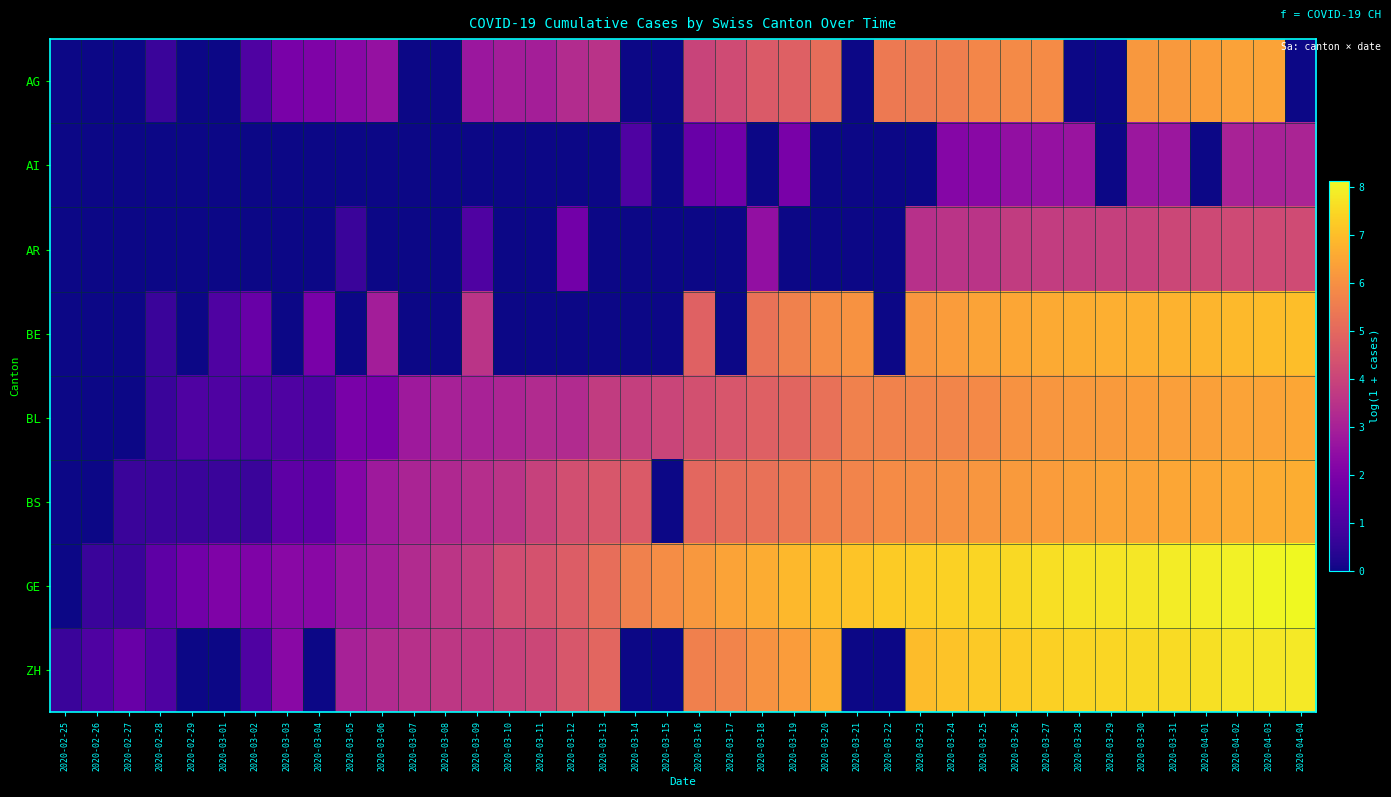

Reading left to right, what are all the values shown in this chart?

AG: 2020-02-25=0.0	2020-02-26=0.0	2020-02-27=0.0	2020-02-28=0.7	2020-02-29=0.0	2020-03-01=0.0	2020-03-02=1.1	2020-03-03=1.9	2020-03-04=2.1	2020-03-05=2.3	2020-03-06=2.6	2020-03-07=0.0	2020-03-08=0.0	2020-03-09=2.7	2020-03-10=2.9	2020-03-11=2.9	2020-03-12=3.3	2020-03-13=3.5	2020-03-14=0.0	2020-03-15=0.0	2020-03-16=4.0	2020-03-17=4.2	2020-03-18=4.6	2020-03-19=4.8	2020-03-20=5.1	2020-03-21=0.0	2020-03-22=5.5	2020-03-23=5.5	2020-03-24=5.6	2020-03-25=5.8	2020-03-26=5.9	2020-03-27=5.9	2020-03-28=0.0	2020-03-29=0.0	2020-03-30=6.2	2020-03-31=6.2	2020-04-01=6.3	2020-04-02=6.4	2020-04-03=6.4	2020-04-04=0.0
AI: 2020-02-25=0.0	2020-02-26=0.0	2020-02-27=0.0	2020-02-28=0.0	2020-02-29=0.0	2020-03-01=0.0	2020-03-02=0.0	2020-03-03=0.0	2020-03-04=0.0	2020-03-05=0.0	2020-03-06=0.0	2020-03-07=0.0	2020-03-08=0.0	2020-03-09=0.0	2020-03-10=0.0	2020-03-11=0.0	2020-03-12=0.0	2020-03-13=0.0	2020-03-14=1.1	2020-03-15=0.0	2020-03-16=1.6	2020-03-17=1.8	2020-03-18=0.0	2020-03-19=1.9	2020-03-20=0.0	2020-03-21=0.0	2020-03-22=0.0	2020-03-23=0.0	2020-03-24=2.2	2020-03-25=2.3	2020-03-26=2.5	2020-03-27=2.6	2020-03-28=2.6	2020-03-29=0.0	2020-03-30=2.7	2020-03-31=2.7	2020-04-01=0.0	2020-04-02=3.0	2020-04-03=3.0	2020-04-04=3.1
AR: 2020-02-25=0.0	2020-02-26=0.0	2020-02-27=0.0	2020-02-28=0.0	2020-02-29=0.0	2020-03-01=0.0	2020-03-02=0.0	2020-03-03=0.0	2020-03-04=0.0	2020-03-05=0.7	2020-03-06=0.0	2020-03-07=0.0	2020-03-08=0.0	2020-03-09=1.1	2020-03-10=0.0	2020-03-11=0.0	2020-03-12=1.8	2020-03-13=0.0	2020-03-14=0.0	2020-03-15=0.0	2020-03-16=0.0	2020-03-17=0.0	2020-03-18=2.5	2020-03-19=0.0	2020-03-20=0.0	2020-03-21=0.0	2020-03-22=0.0	2020-03-23=3.4	2020-03-24=3.5	2020-03-25=3.6	2020-03-26=3.8	2020-03-27=3.8	2020-03-28=3.8	2020-03-29=3.9	2020-03-30=3.9	2020-03-31=4.1	2020-04-01=4.1	2020-04-02=4.2	2020-04-03=4.2	2020-04-04=4.2
BE: 2020-02-25=0.0	2020-02-26=0.0	2020-02-27=0.0	2020-02-28=0.7	2020-02-29=0.0	2020-03-01=1.1	2020-03-02=1.6	2020-03-03=0.0	2020-03-04=1.9	2020-03-05=0.0	2020-03-06=2.9	2020-03-07=0.0	2020-03-08=0.0	2020-03-09=3.6	2020-03-10=0.0	2020-03-11=0.0	2020-03-12=0.0	2020-03-13=0.0	2020-03-14=0.0	2020-03-15=0.0	2020-03-16=4.8	2020-03-17=0.0	2020-03-18=5.3	2020-03-19=5.6	2020-03-20=5.9	2020-03-21=6.0	2020-03-22=0.0	2020-03-23=6.2	2020-03-24=6.3	2020-03-25=6.4	2020-03-26=6.5	2020-03-27=6.6	2020-03-28=6.6	2020-03-29=6.7	2020-03-30=6.7	2020-03-31=6.8	2020-04-01=6.8	2020-04-02=6.9	2020-04-03=7.0	2020-04-04=7.0
BL: 2020-02-25=0.0	2020-02-26=0.0	2020-02-27=0.0	2020-02-28=0.7	2020-02-29=1.1	2020-03-01=1.1	2020-03-02=1.1	2020-03-03=1.1	2020-03-04=1.1	2020-03-05=1.9	2020-03-06=1.9	2020-03-07=2.8	2020-03-08=3.0	2020-03-09=3.0	2020-03-10=3.1	2020-03-11=3.3	2020-03-12=3.3	2020-03-13=3.8	2020-03-14=3.9	2020-03-15=4.0	2020-03-16=4.3	2020-03-17=4.5	2020-03-18=4.8	2020-03-19=4.9	2020-03-20=5.2	2020-03-21=5.6	2020-03-22=5.7	2020-03-23=5.7	2020-03-24=5.7	2020-03-25=5.8	2020-03-26=6.0	2020-03-27=6.1	2020-03-28=6.2	2020-03-29=6.2	2020-03-30=6.3	2020-03-31=6.3	2020-04-01=6.4	2020-04-02=6.4	2020-04-03=6.4	2020-04-04=6.5
BS: 2020-02-25=0.0	2020-02-26=0.0	2020-02-27=0.7	2020-02-28=0.7	2020-02-29=0.7	2020-03-01=0.7	2020-03-02=0.7	2020-03-03=1.4	2020-03-04=1.4	2020-03-05=2.2	2020-03-06=2.8	2020-03-07=3.1	2020-03-08=3.2	2020-03-09=3.4	2020-03-10=3.5	2020-03-11=3.9	2020-03-12=4.3	2020-03-13=4.5	2020-03-14=4.6	2020-03-15=0.0	2020-03-16=5.0	2020-03-17=5.1	2020-03-18=5.2	2020-03-19=5.4	2020-03-20=5.6	2020-03-21=5.7	2020-03-22=5.9	2020-03-23=5.9	2020-03-24=6.0	2020-03-25=6.1	2020-03-26=6.2	2020-03-27=6.3	2020-03-28=6.4	2020-03-29=6.4	2020-03-30=6.4	2020-03-31=6.5	2020-04-01=6.5	2020-04-02=6.6	2020-04-03=6.6	2020-04-04=6.6
GE: 2020-02-25=0.0	2020-02-26=0.7	2020-02-27=0.7	2020-02-28=1.4	2020-02-29=1.8	2020-03-01=2.1	2020-03-02=2.1	2020-03-03=2.3	2020-03-04=2.3	2020-03-05=2.6	2020-03-06=2.9	2020-03-07=3.3	2020-03-08=3.6	2020-03-09=3.8	2020-03-10=4.2	2020-03-11=4.4	2020-03-12=4.7	2020-03-13=5.2	2020-03-14=5.6	2020-03-15=5.9	2020-03-16=6.2	2020-03-17=6.4	2020-03-18=6.6	2020-03-19=6.9	2020-03-20=7.0	2020-03-21=7.1	2020-03-22=7.3	2020-03-23=7.3	2020-03-24=7.4	2020-03-25=7.4	2020-03-26=7.6	2020-03-27=7.6	2020-03-28=7.7	2020-03-29=7.8	2020-03-30=7.8	2020-03-31=7.9	2020-04-01=7.9	2020-04-02=8.0	2020-04-03=8.1	2020-04-04=8.1
ZH: 2020-02-25=0.7	2020-02-26=1.1	2020-02-27=1.6	2020-02-28=1.1	2020-02-29=0.0	2020-03-01=0.0	2020-03-02=1.1	2020-03-03=2.3	2020-03-04=0.0	2020-03-05=3.0	2020-03-06=3.3	2020-03-07=3.4	2020-03-08=3.6	2020-03-09=3.7	2020-03-10=3.9	2020-03-11=4.1	2020-03-12=4.5	2020-03-13=4.9	2020-03-14=0.0	2020-03-15=0.0	2020-03-16=5.6	2020-03-17=5.7	2020-03-18=6.1	2020-03-19=6.3	2020-03-20=6.7	2020-03-21=0.0	2020-03-22=0.0	2020-03-23=7.0	2020-03-24=7.1	2020-03-25=7.2	2020-03-26=7.3	2020-03-27=7.4	2020-03-28=7.5	2020-03-29=7.5	2020-03-30=7.5	2020-03-31=7.6	2020-04-01=7.7	2020-04-02=7.8	2020-04-03=7.8	2020-04-04=7.8